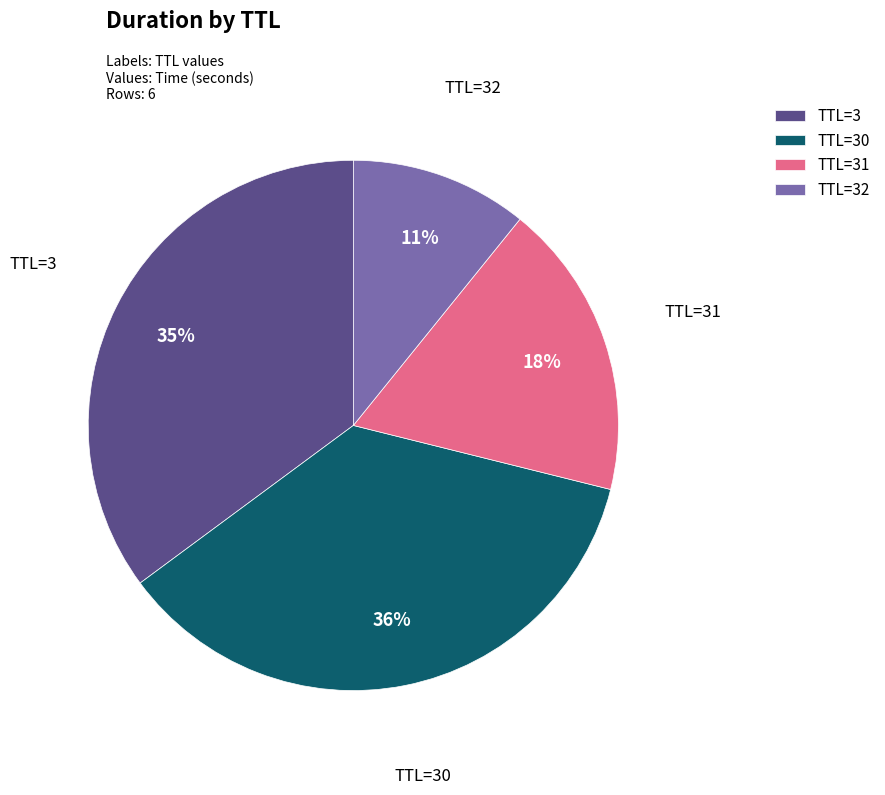

The TTL=31 slice represents 18% of the pie. True or false?

True